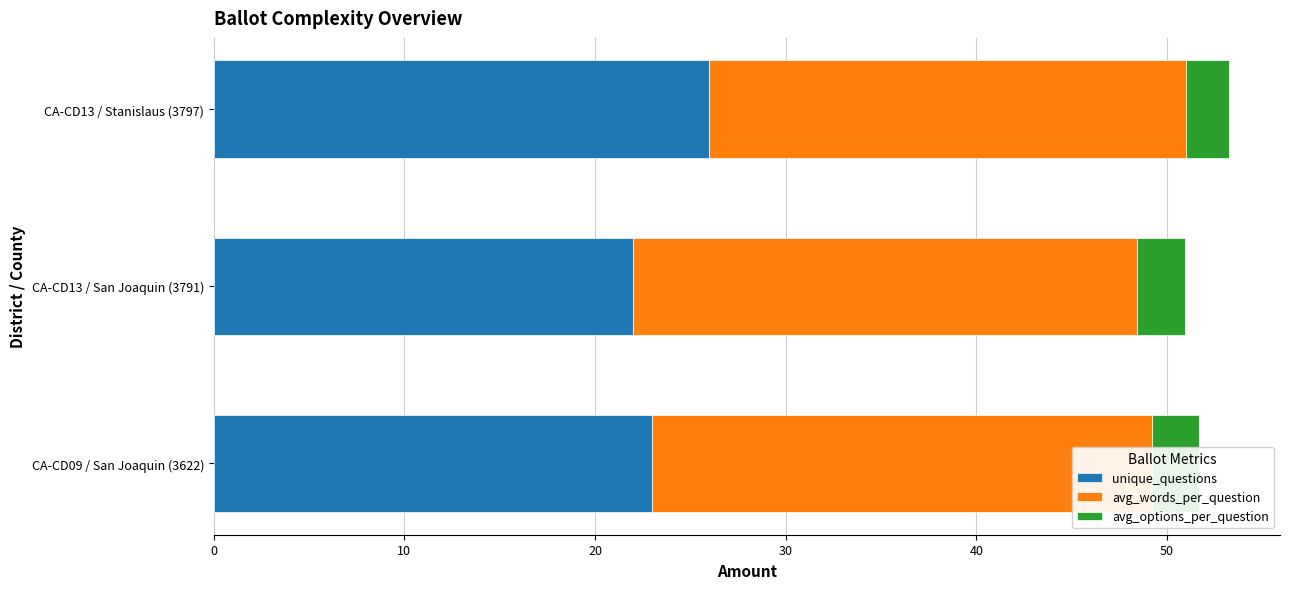

What is the sum of all unique_questions values?

71.0